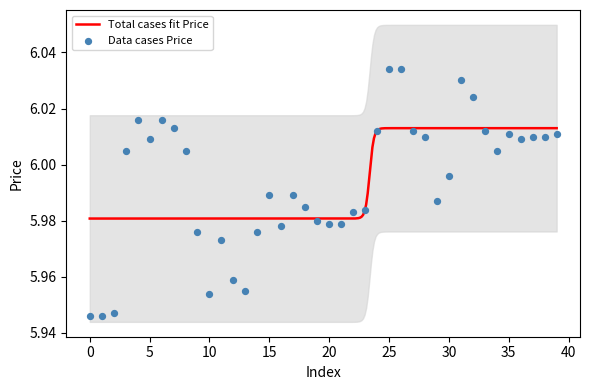

What is the ratio of the value at 0 to the value at 21?

1.0